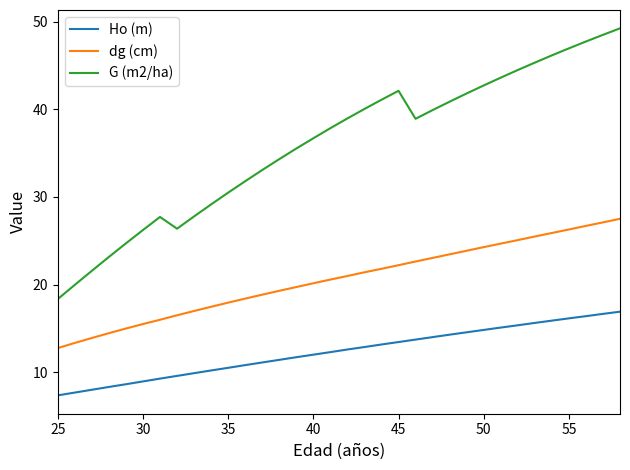

What is the smallest value displayed?

7.4